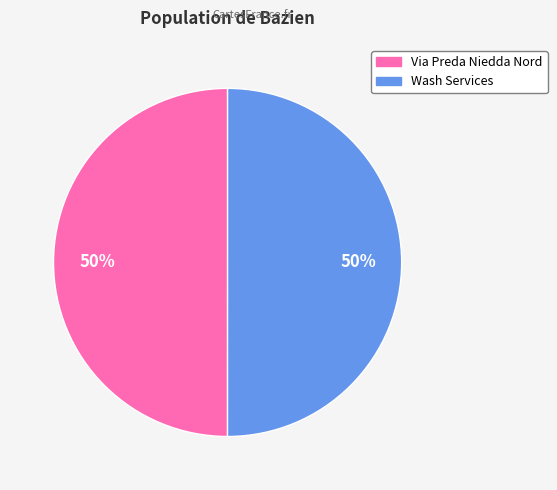

Is the sum of Via Preda Niedda Nord and Wash Services greater than half?

Yes